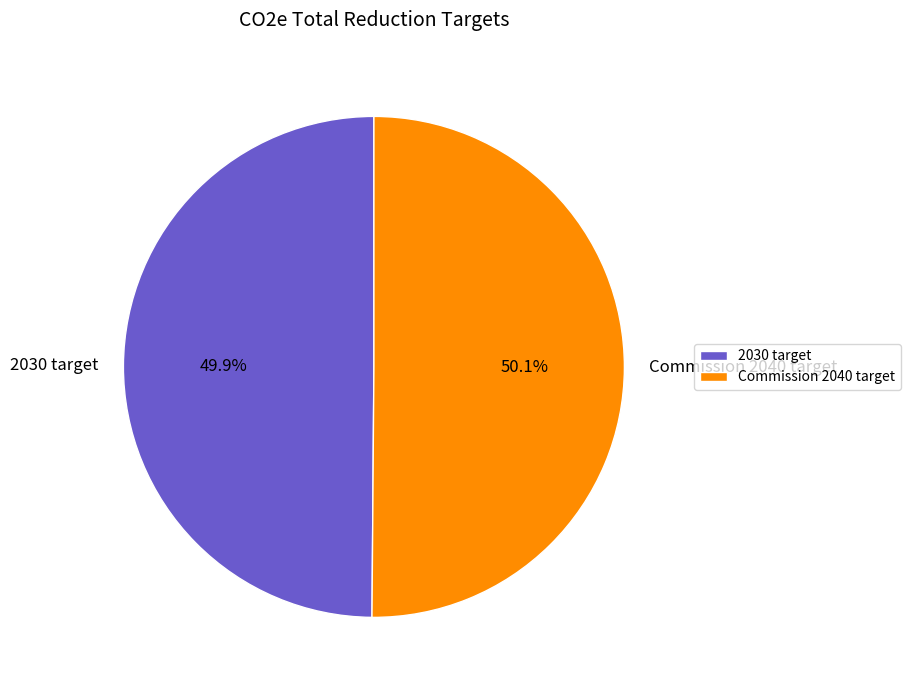

Approximately how many times larger is the value at Commission 2040 target compared to 2030 target?

1.0